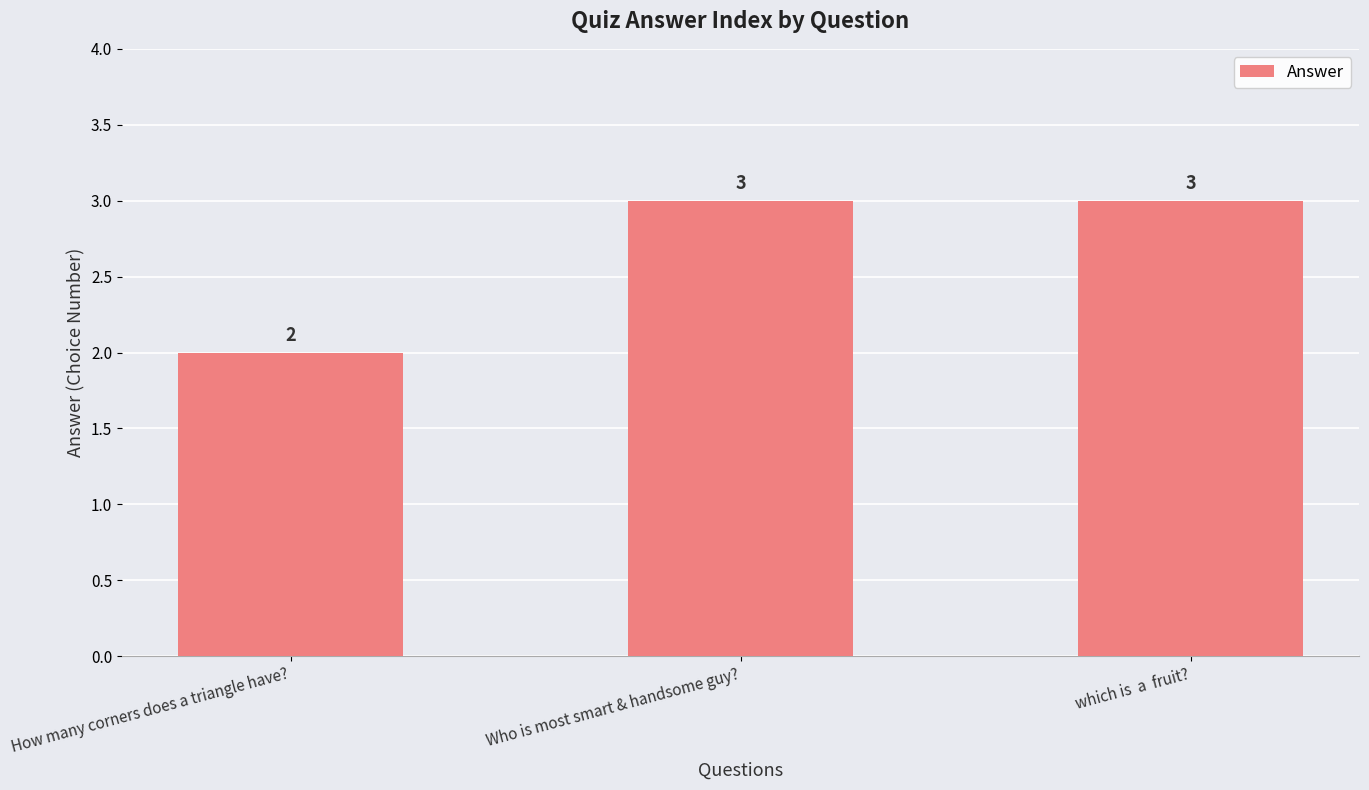

True or false: the data shows 3 at How many corners does a triangle have?.

False